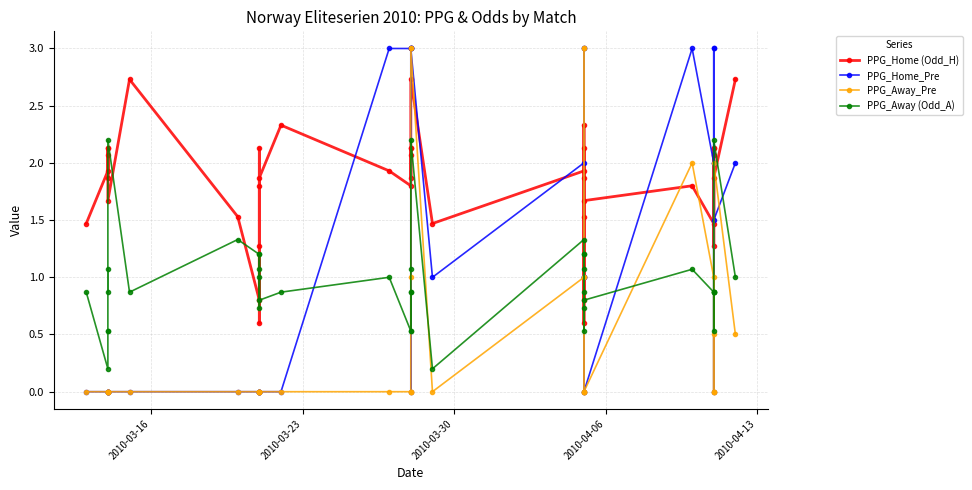

In PPG_Away (Odd_A), how many points are lower than both neighbors (excluding endpoints)?

12